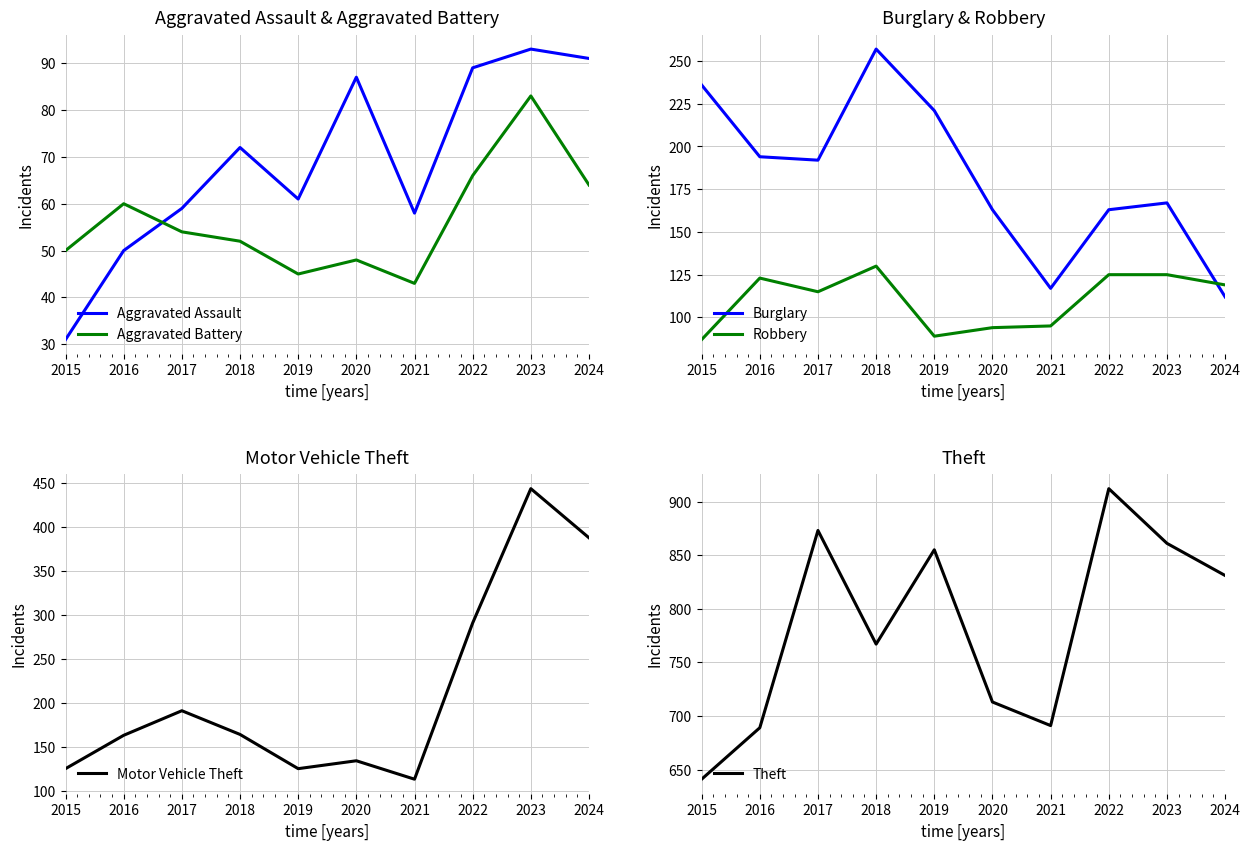

True or false: Motor Vehicle Theft and Aggravated Assault cross at least once.

False